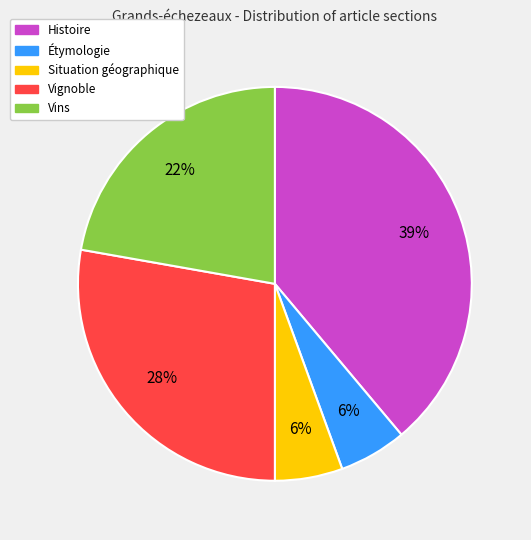

To the nearest percent, what is the difference between the largest and smallest slice percentages?

33%